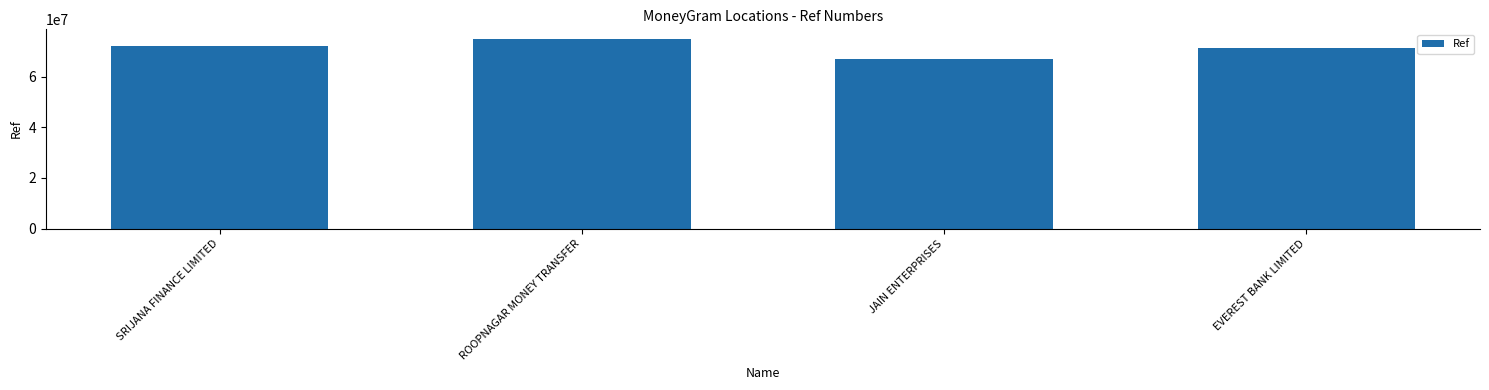

What is the sum of all values?

285248645